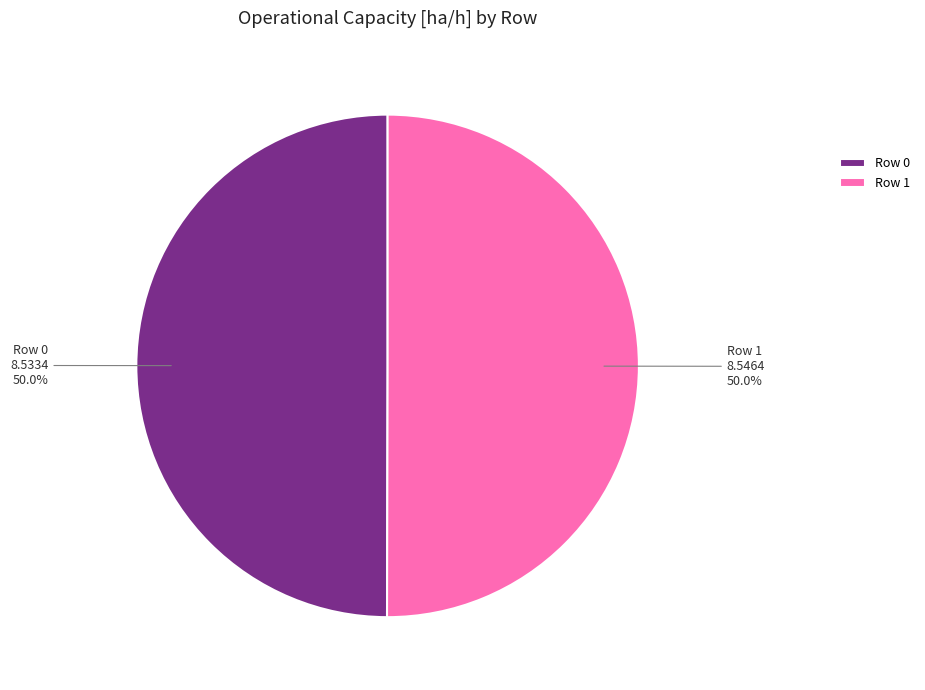

What percentage is the Row 0 slice, to the nearest percent?

50%